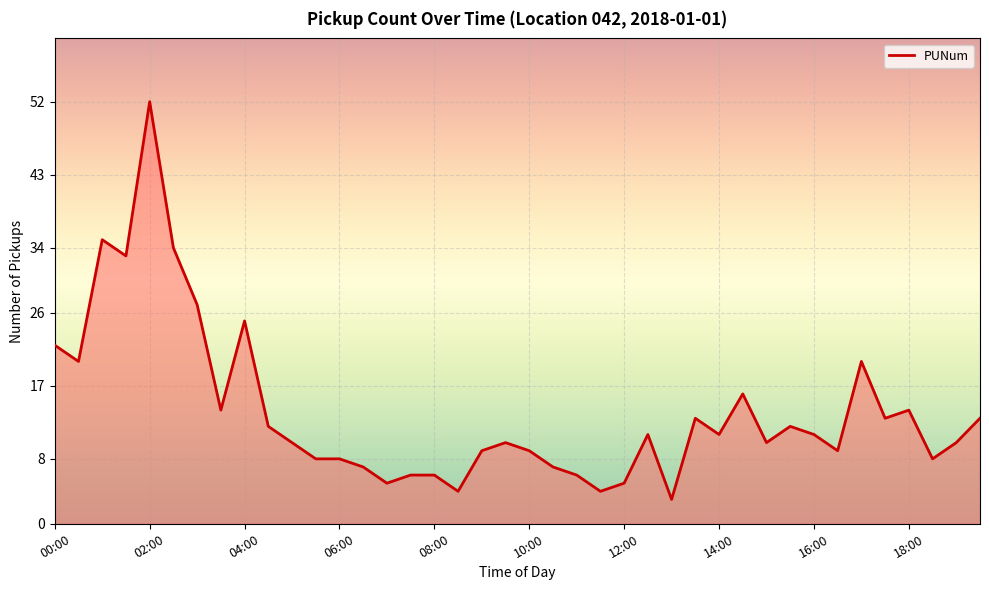

What is the difference between the maximum and minimum values?

49